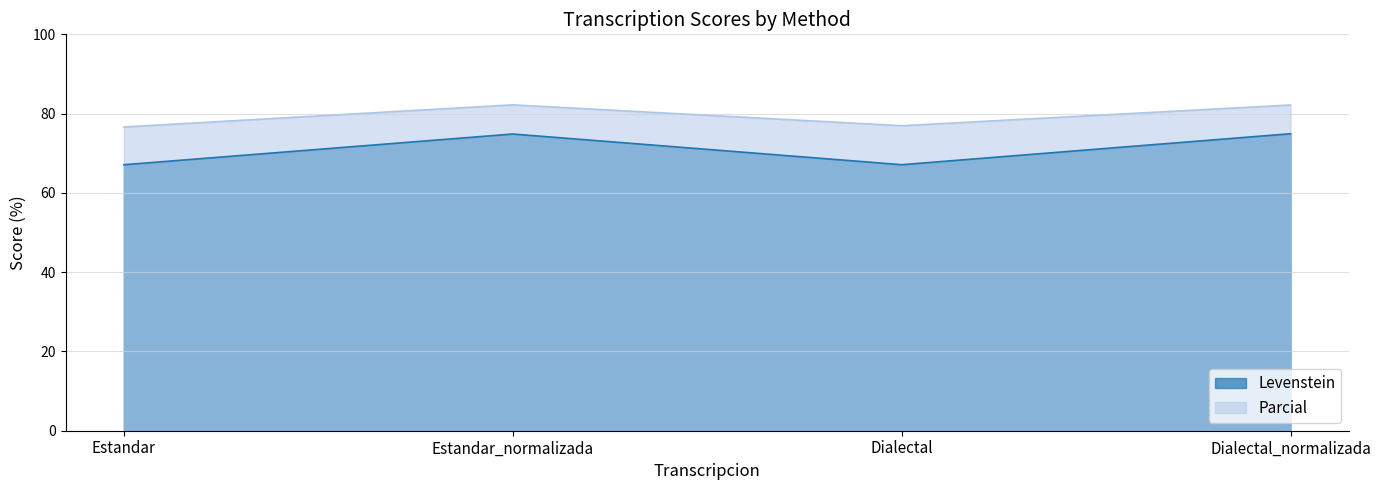

What is the maximum value shown in the chart?

82.2